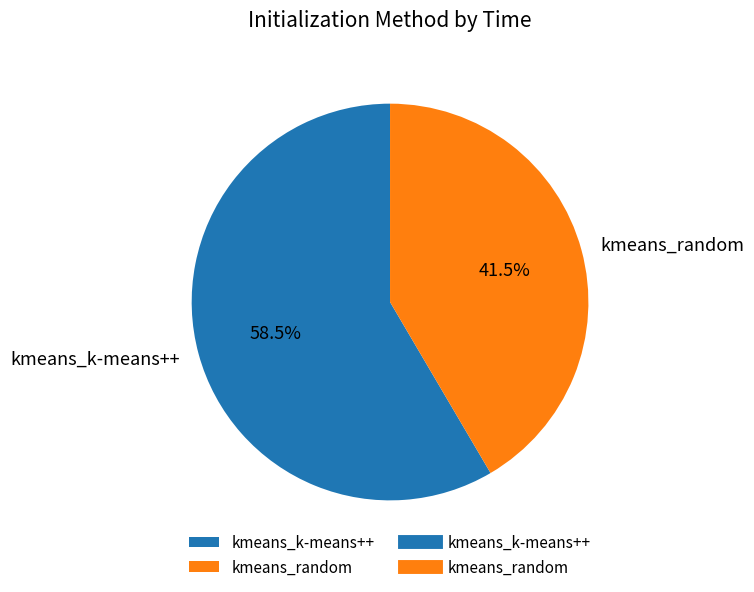

What is the majority slice?

kmeans_k-means++